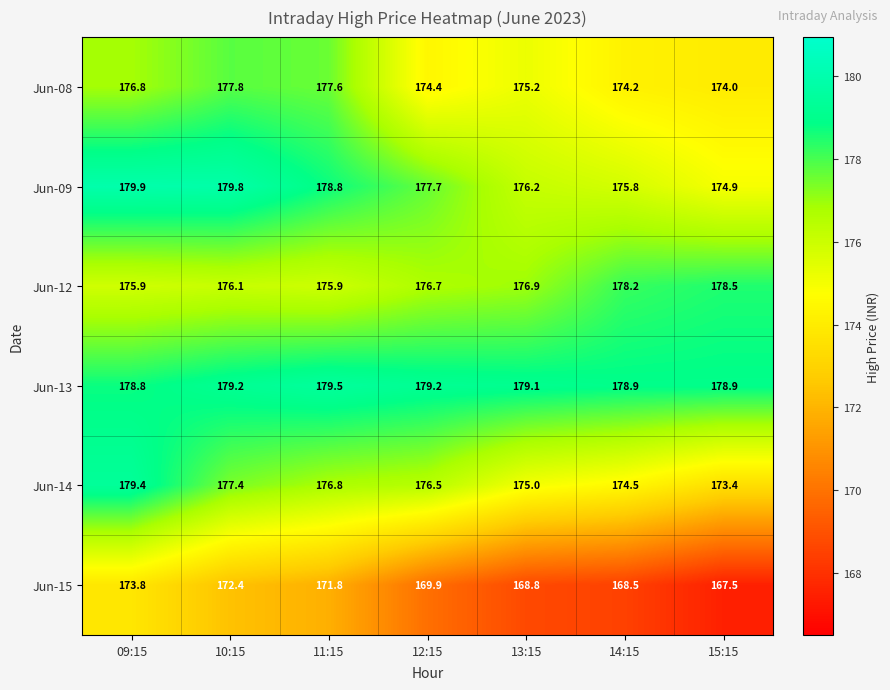

Is it true that Jun-08 equals 271.6 at 09:15?

False